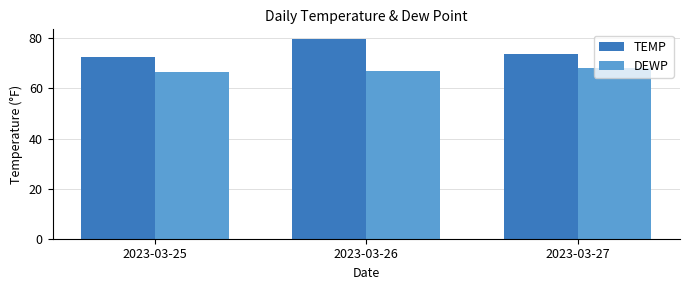

Is it true that TEMP equals 41.7 at 2023-03-27?

False